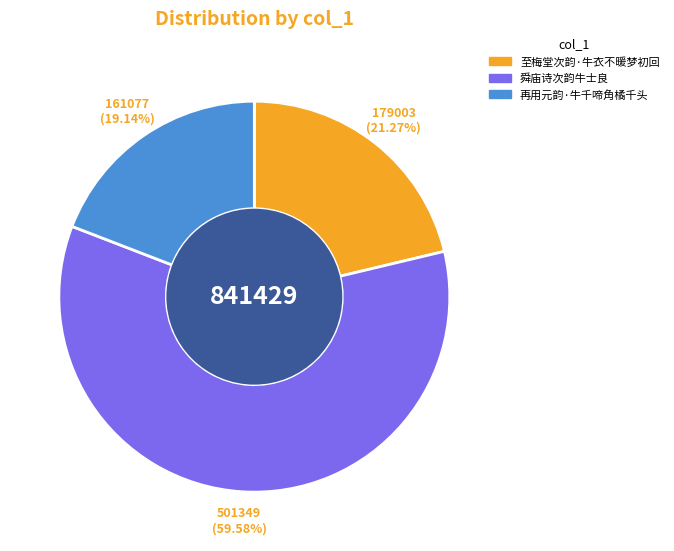

Combined, do 舜庙诗次韵牛士良 and 再用元韵·牛千啼角橘千头 account for over 50%?

Yes